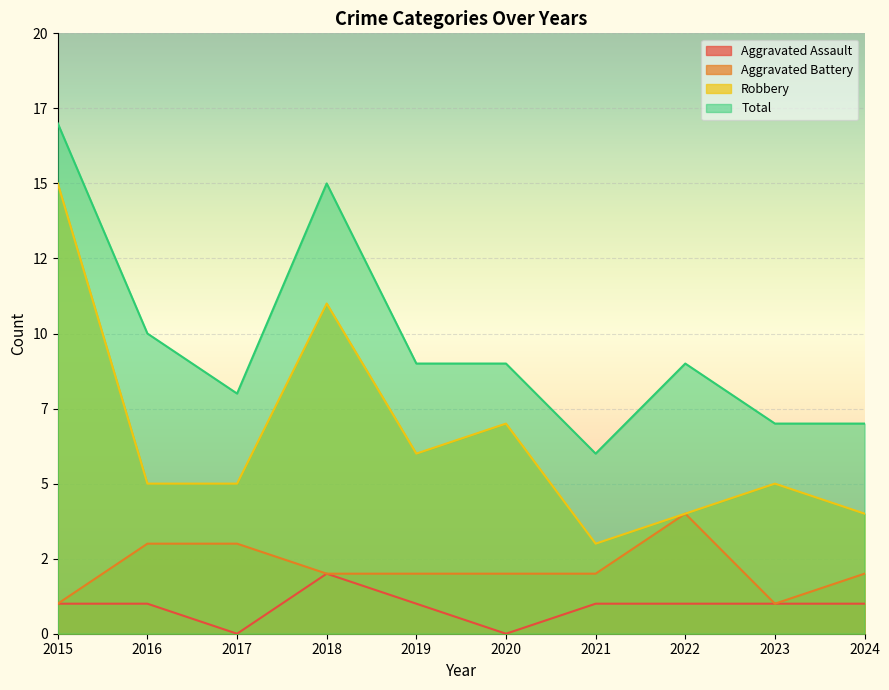

How many values in the Total series are below 9?

4